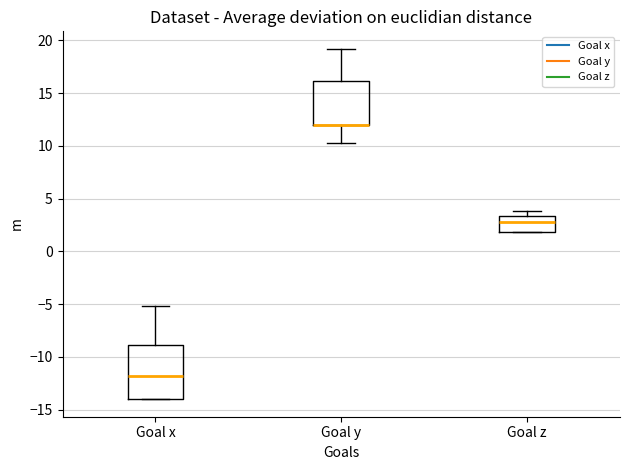

Reading left to right, read every box against the y-axis: the position of its median line, the range the box covers, and the ends of its whiskers. The values are not printed on the chart, so give them approximately, as read against the axis.

Goal x: median -12.0, box -14.0 to -9.0, whiskers -14.0 to -5.0
Goal y: median 12.0 (drawn on the box's lower edge), box 12.0 to 16.0, whiskers 10.0 to 19.0
Goal z: median 3.0, box 2.0 to 3.5, whiskers 2.0 to 4.0